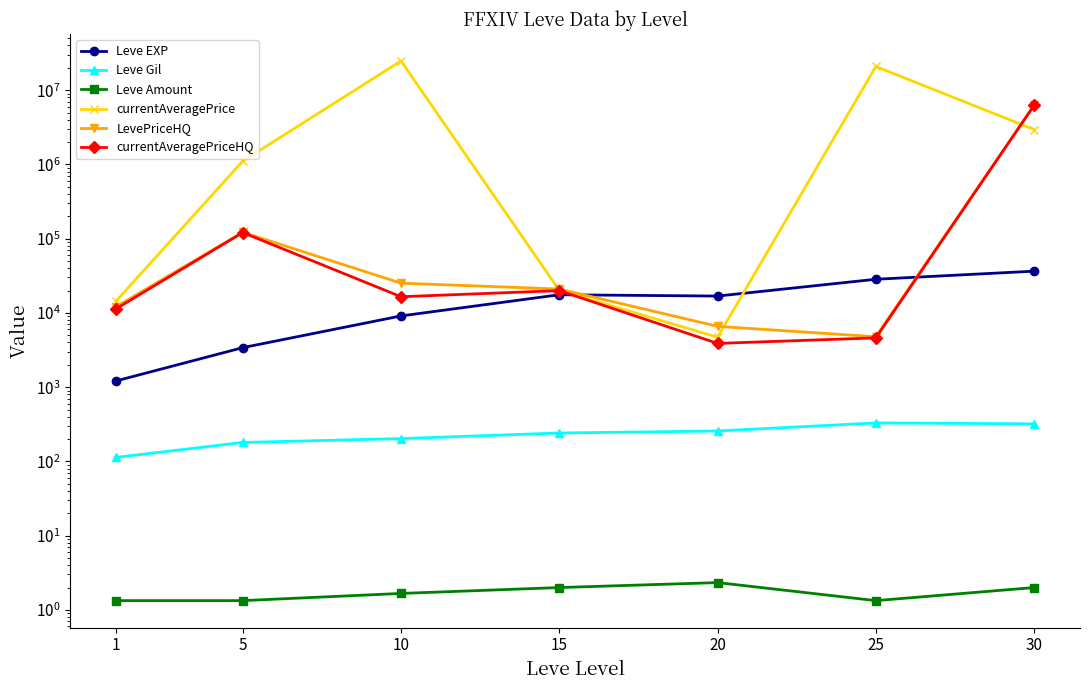

At which category does currentAveragePrice reach its first local valley?

20